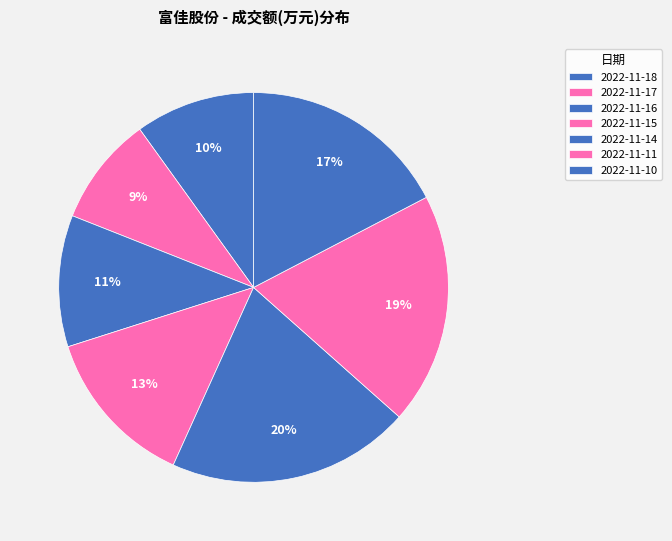

Which has a higher value, 2022-11-18 or 2022-11-16?

2022-11-16